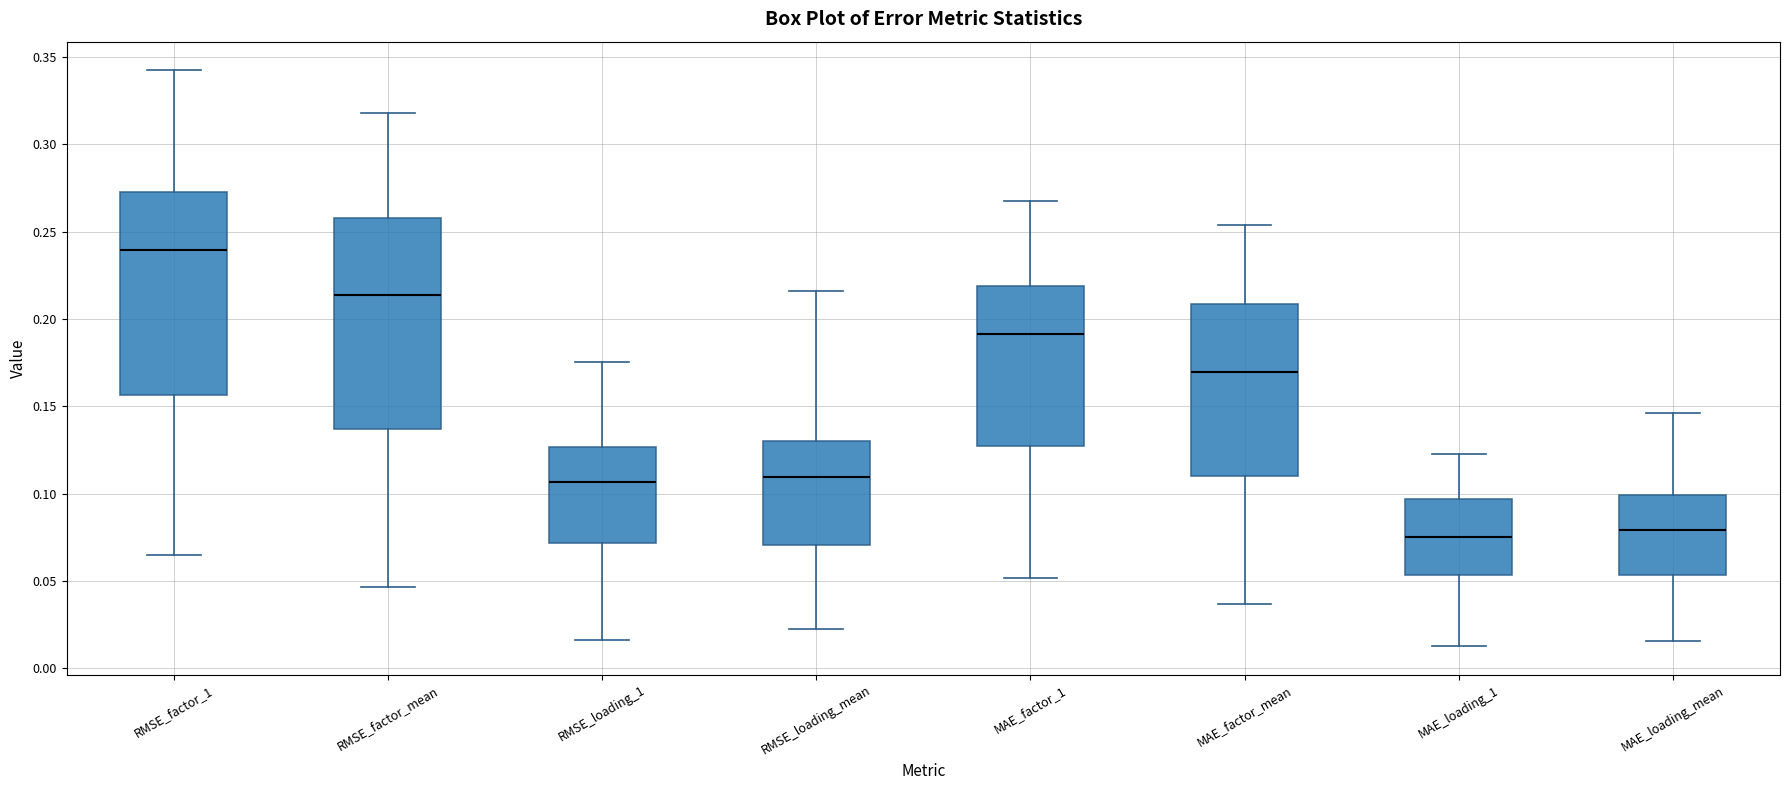

Which box has the highest median line?

RMSE_factor_1